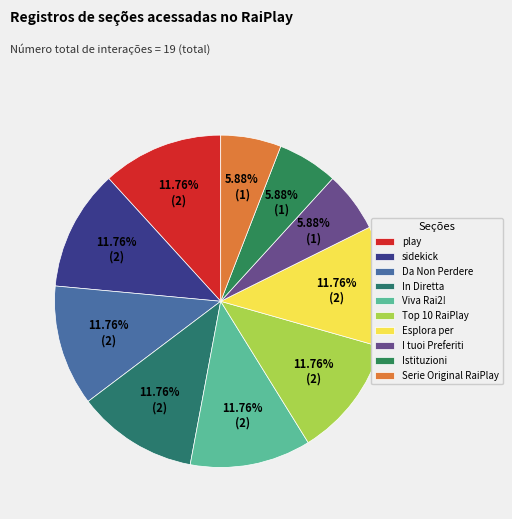

Rank the categories by value from highest to lowest.

play, sidekick, Da Non Perdere, In Diretta, Viva Rai2!, Top 10 RaiPlay, Esplora per, I tuoi Preferiti, Istituzioni, Serie Original RaiPlay